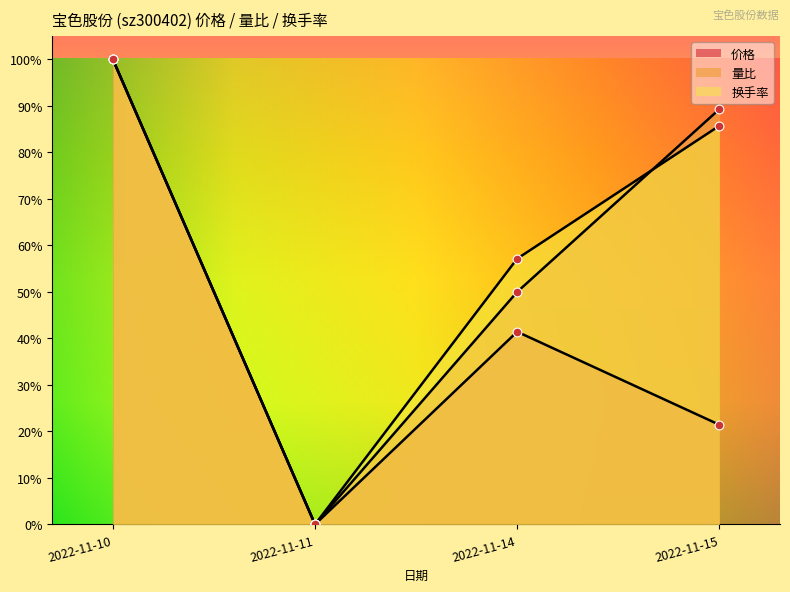

At which category is the sum across all series the highest?

2022-11-10